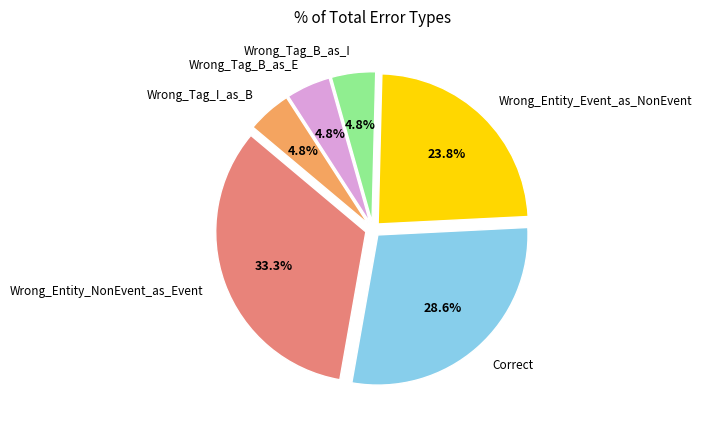

Count the number of slices in the pie.

6